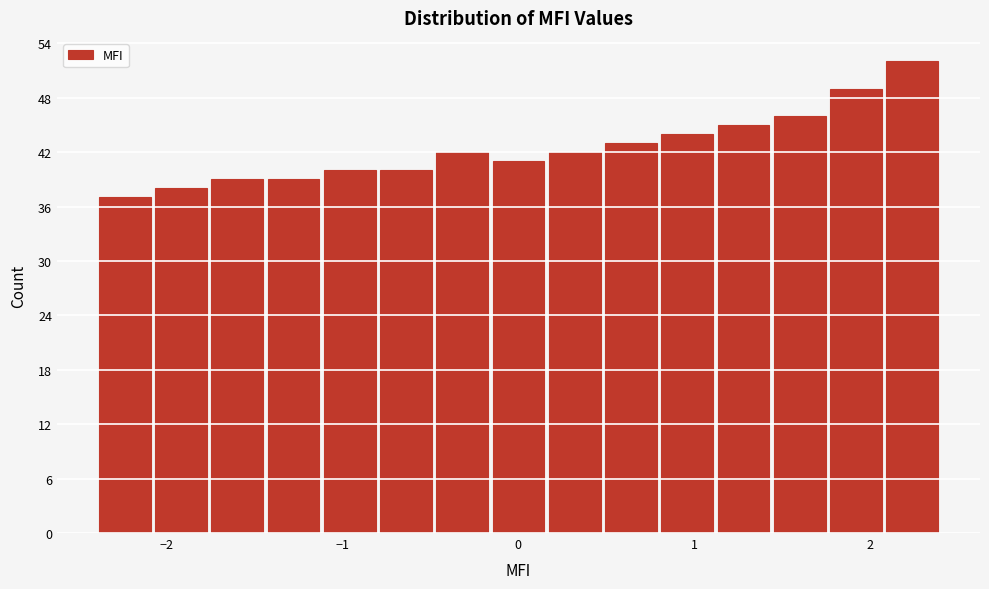

Read against the x-axis, roughly where is the centre of the tallest bar?

2.2